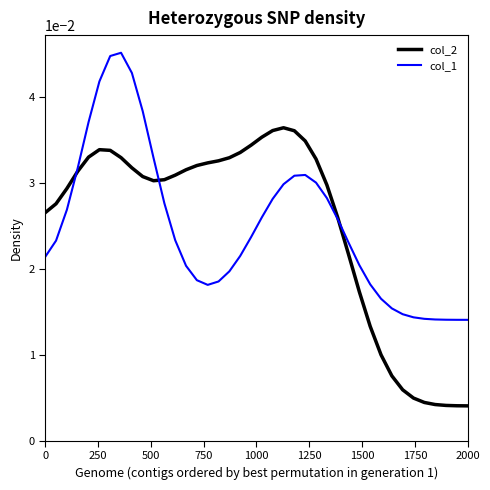

Rank the series by their maximum value, from highest to lowest.

col_1, col_2